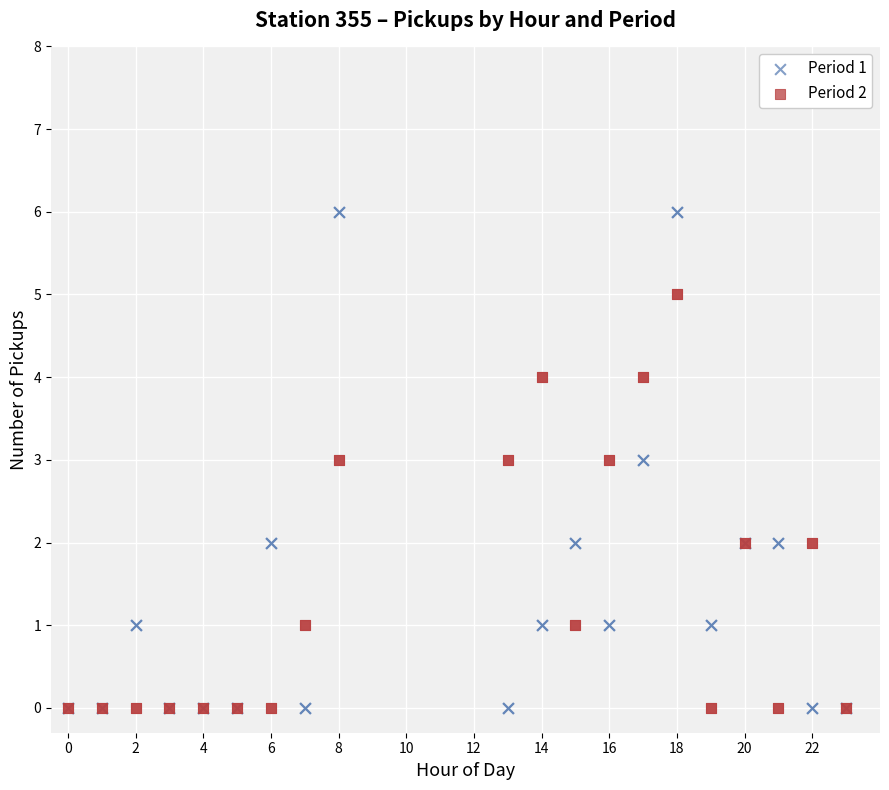

What is the X range (max minus min) for the scatter plot?

23